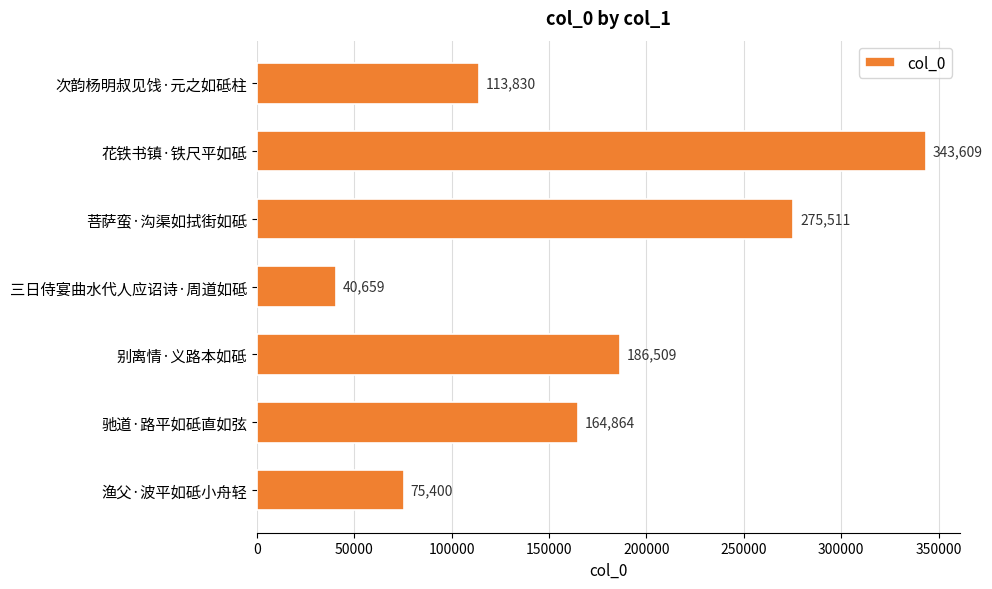

Approximately how many times larger is the value at 花铁书镇·铁尺平如砥 compared to 渔父·波平如砥小舟轻?

4.6